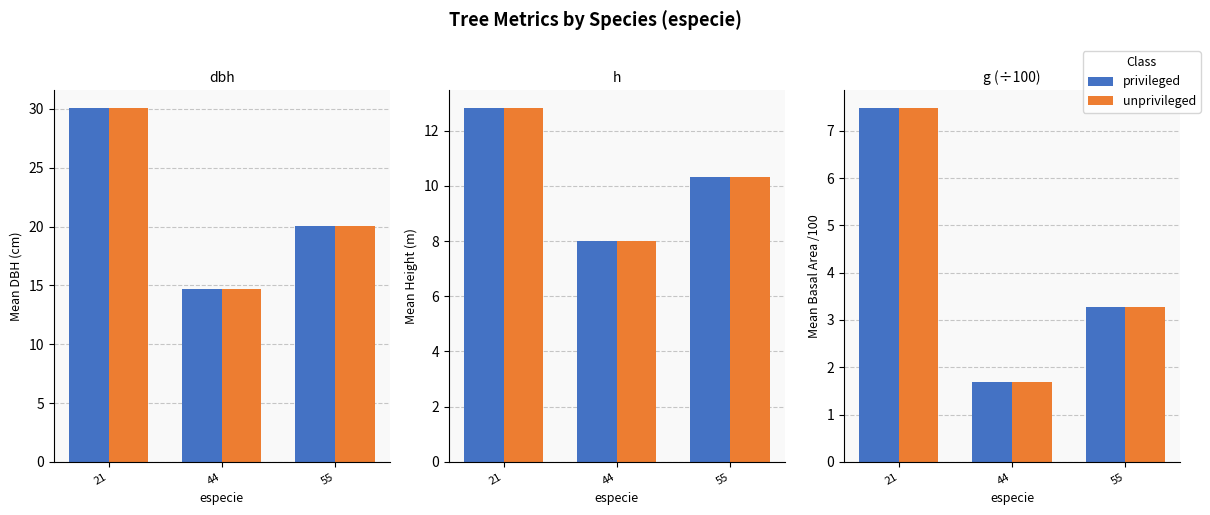

Which series has the largest total across all categories?

privileged